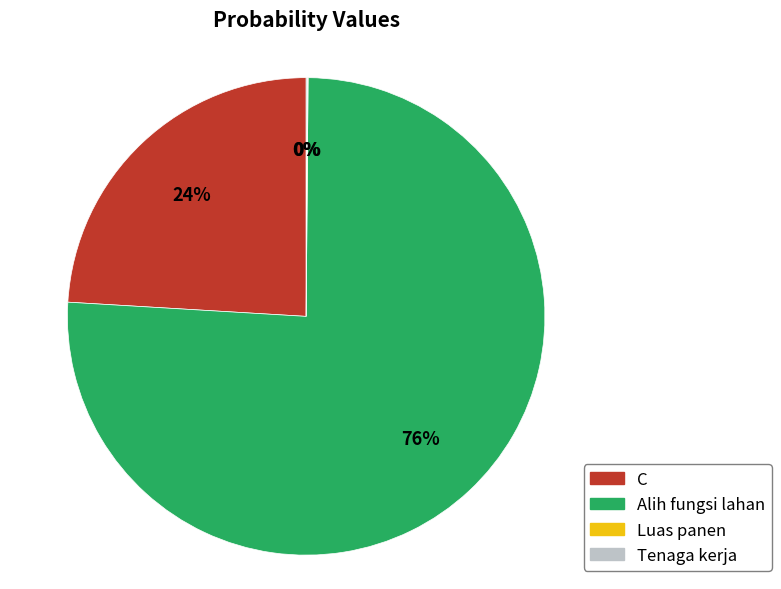

What percentage is the Alih fungsi lahan slice, to the nearest percent?

76%